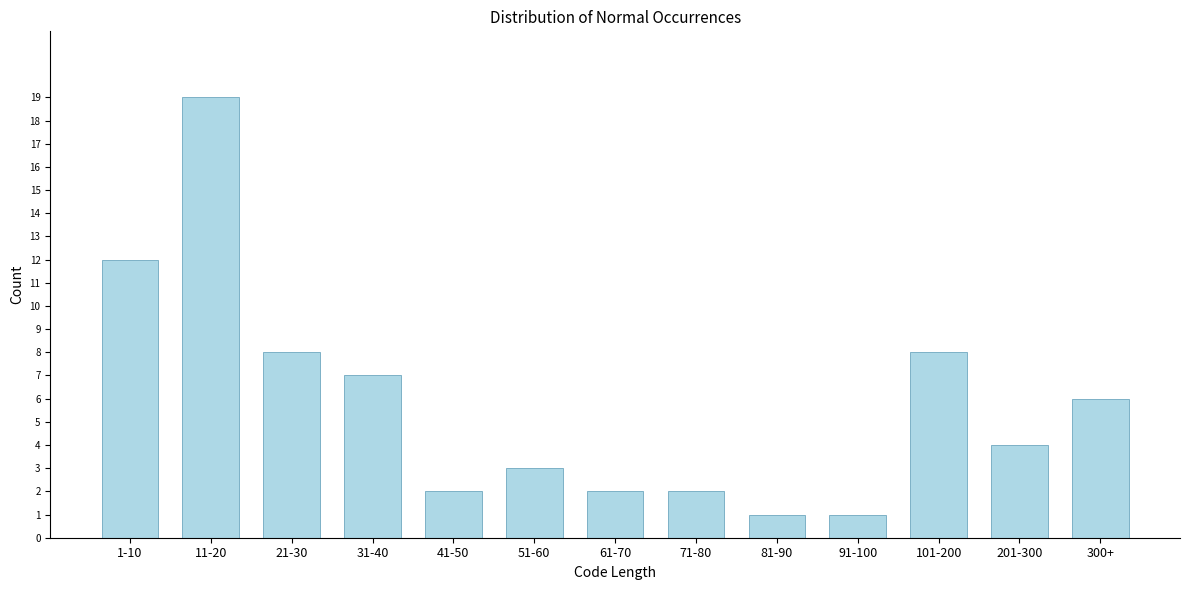

Reading right to left, what are all the values shown in this chart?

300+=6	201-300=4	101-200=8	91-100=1	81-90=1	71-80=2	61-70=2	51-60=3	41-50=2	31-40=7	21-30=8	11-20=19	1-10=12